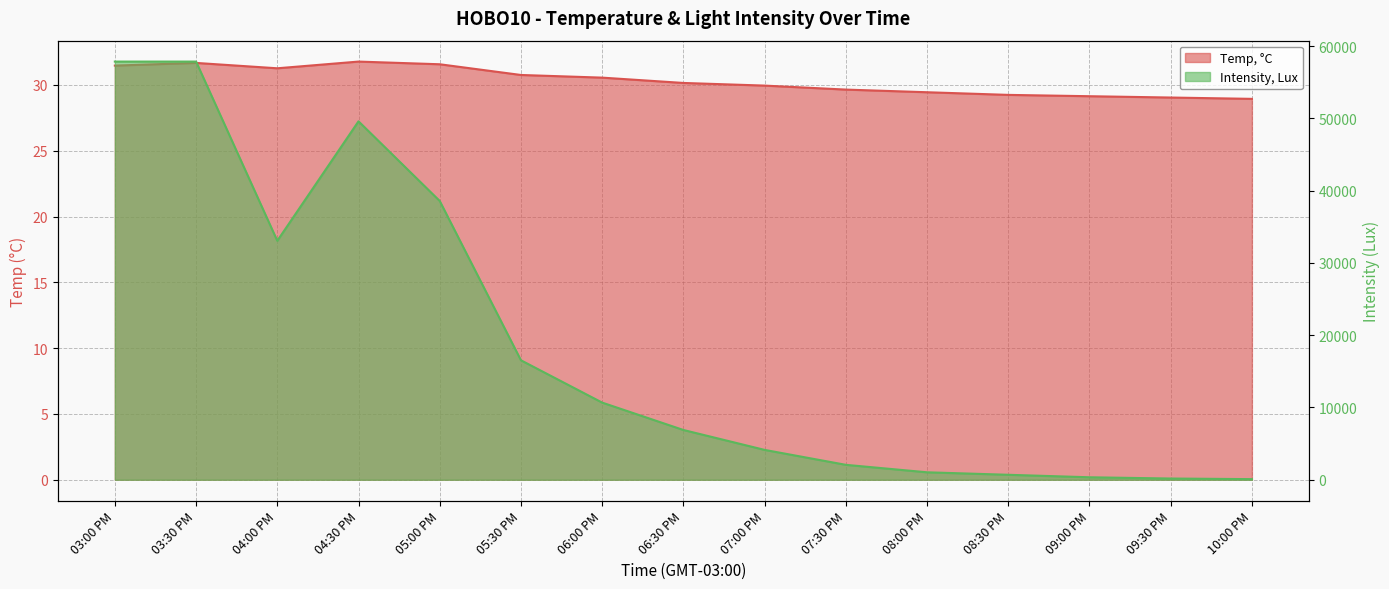

What is the maximum value shown in the chart?

57867.0